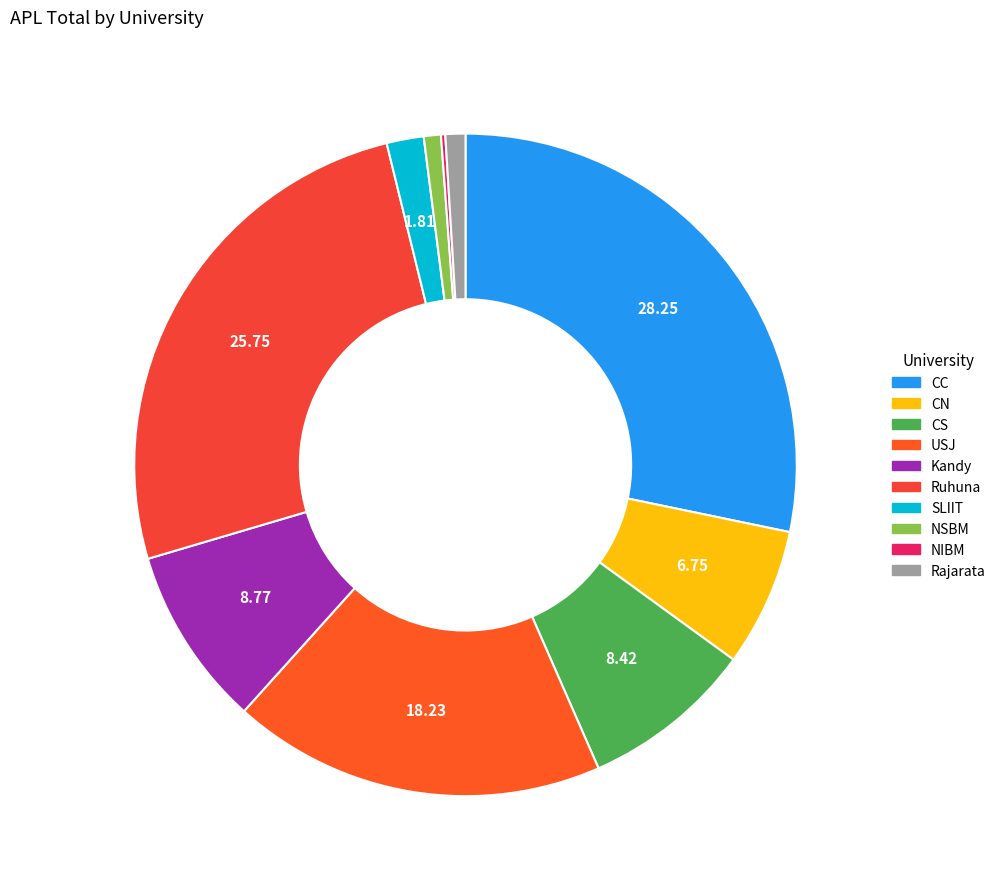

True or false: USJ accounts for 30% of the total.

False